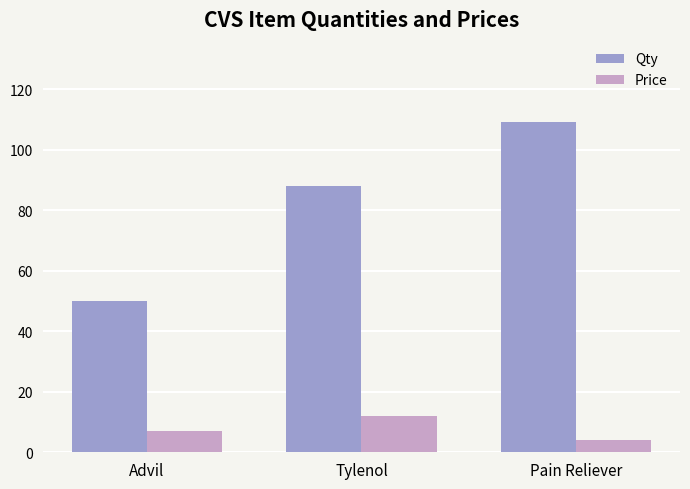

What is the sum of all Qty values?

247